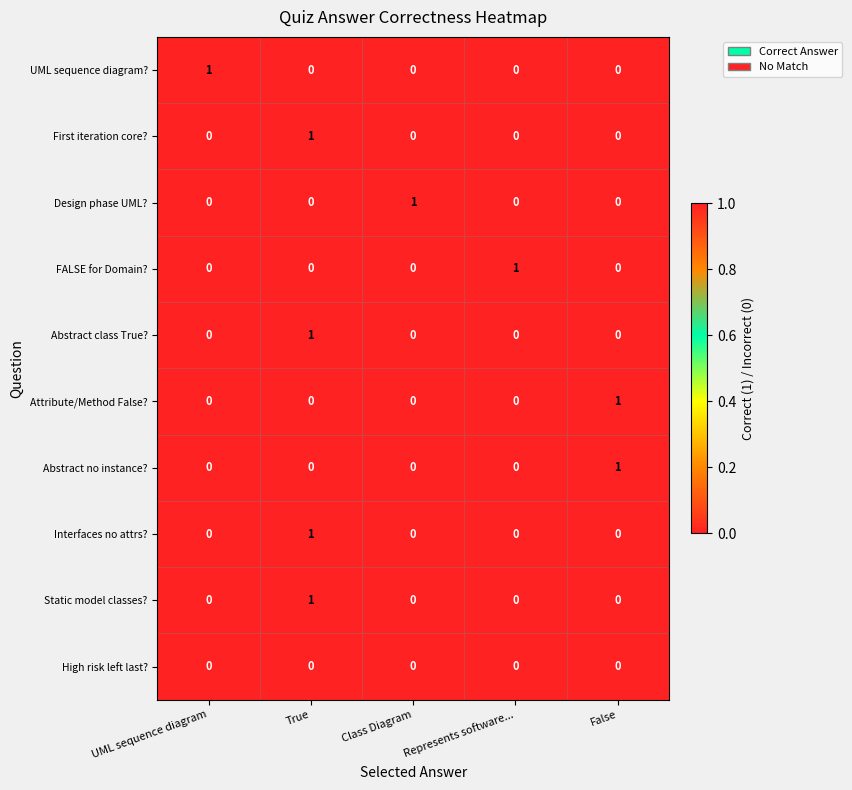

At how many categories does at least one series exceed 0?

5